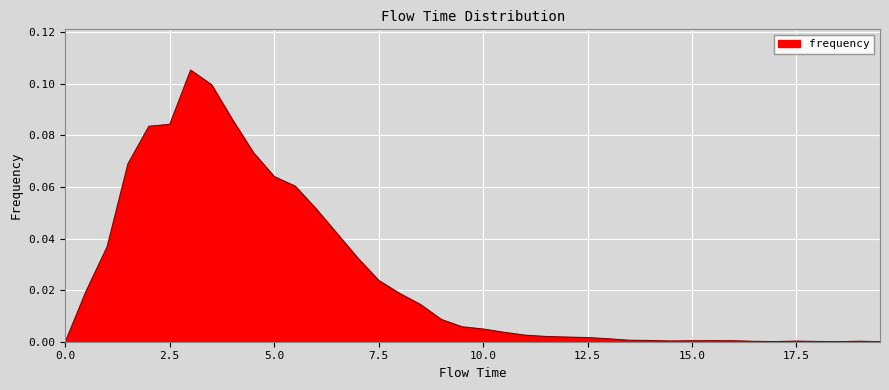

How many lines are shown in the chart?

1